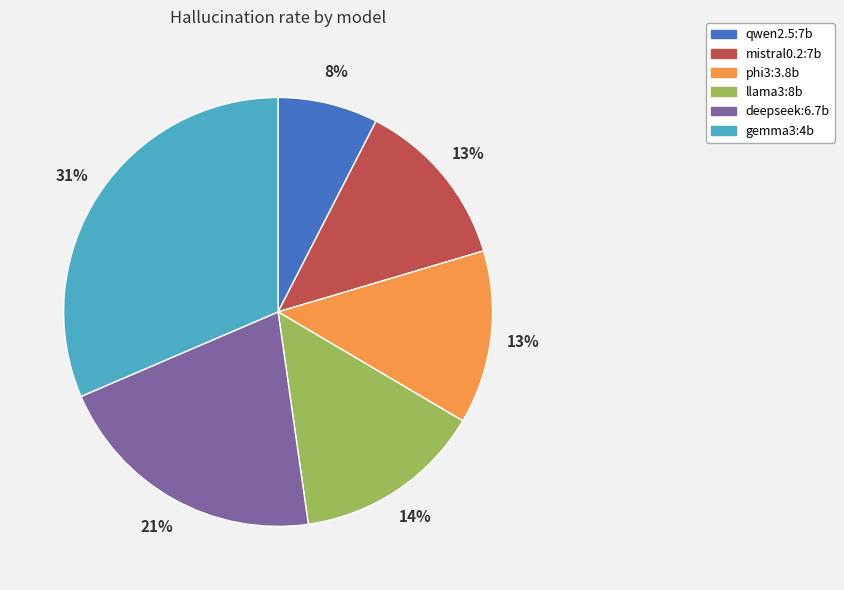

How many segments does this pie chart have?

6